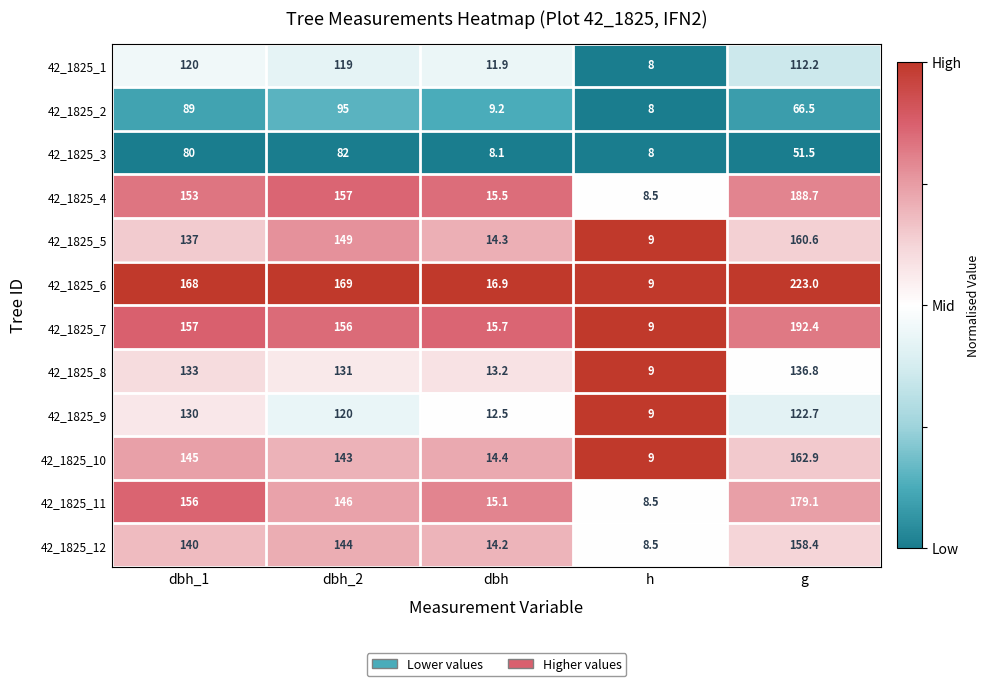

Between dbh_2 and h, which series saw the biggest shift?

42_1825_6